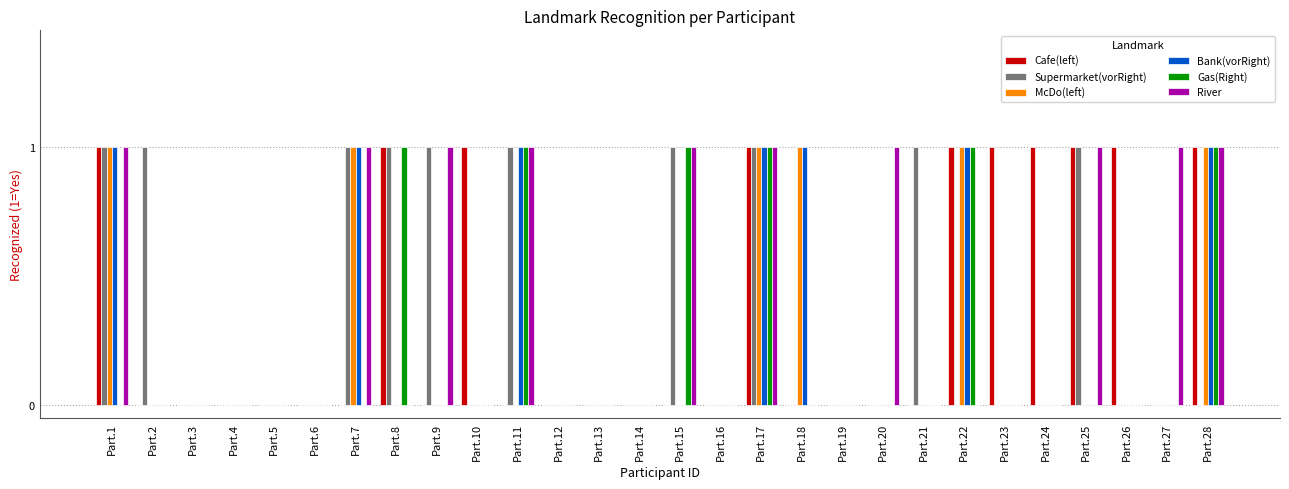

The value of Cafe(left) at Part.11 is 0. True or false?

True